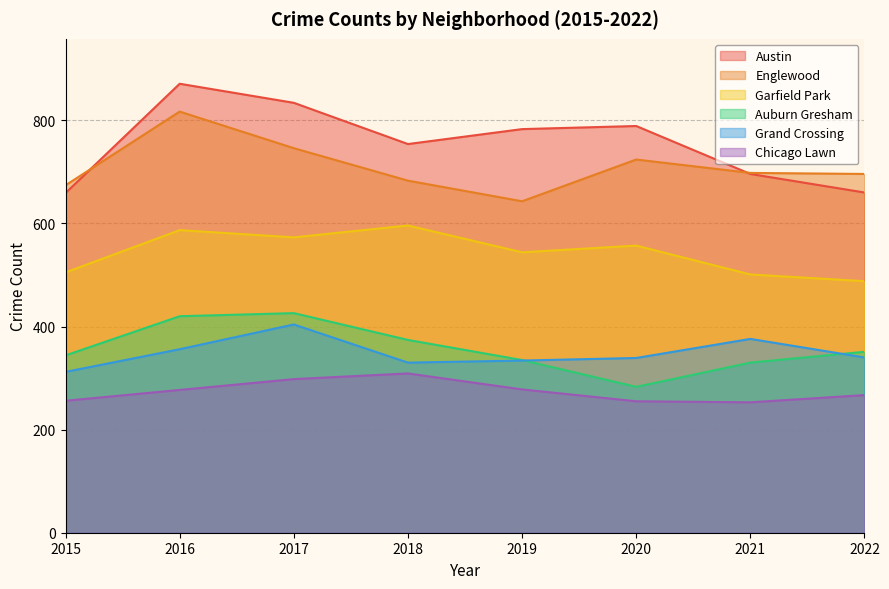

What is the total value across all series at 2019?

2917